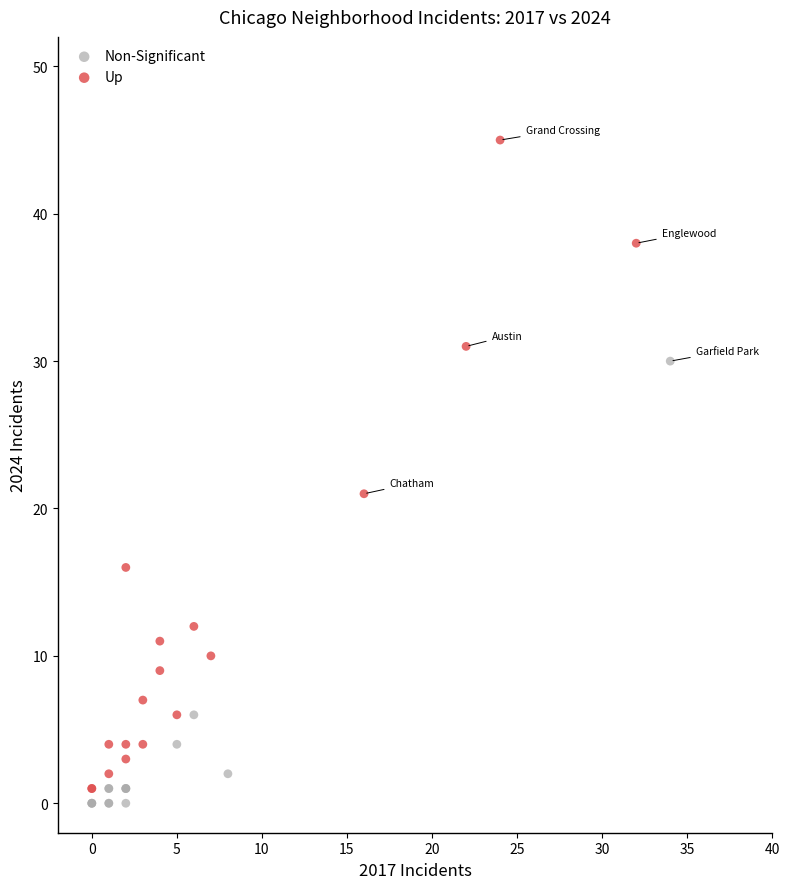

Which series has the widest spread of Y values?

Up